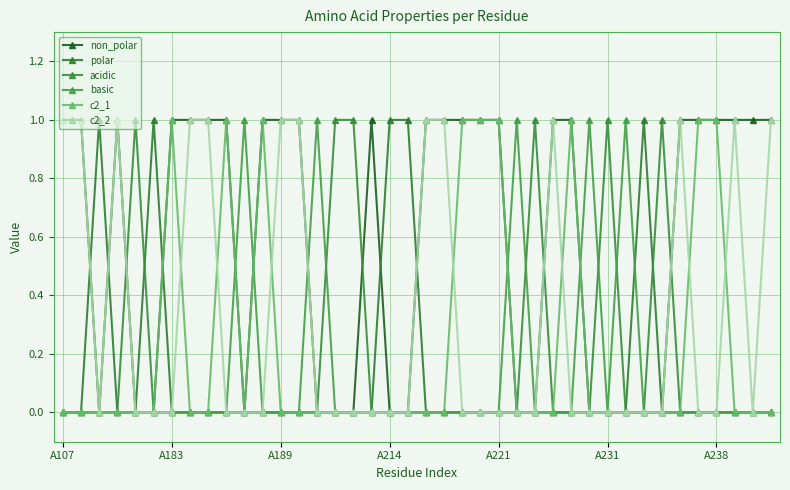

How many lines are shown in the chart?

6